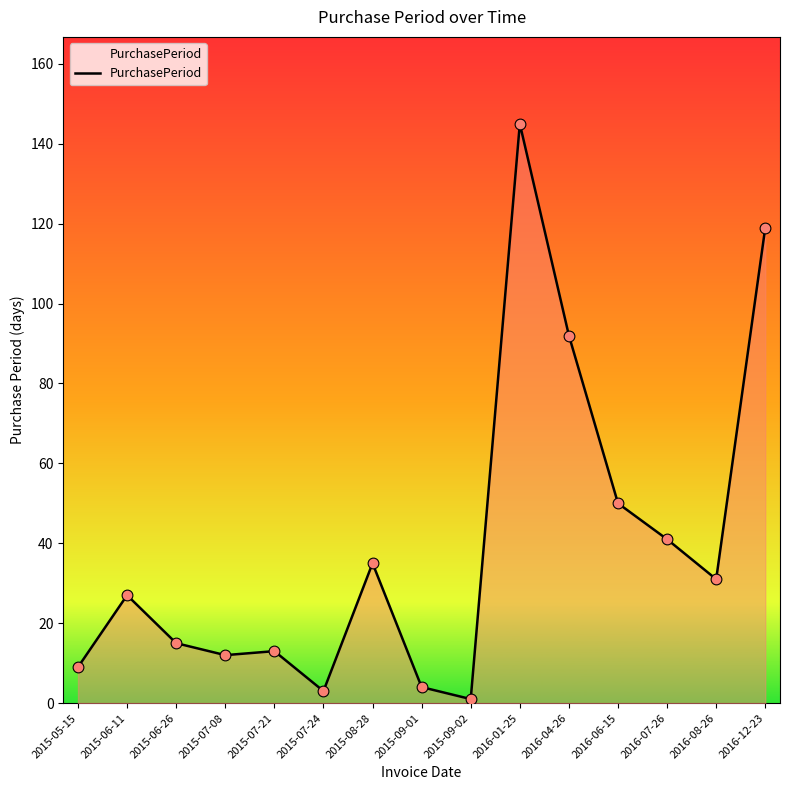

What is the change in value from 2015-09-02 to 2016-07-26?

+40